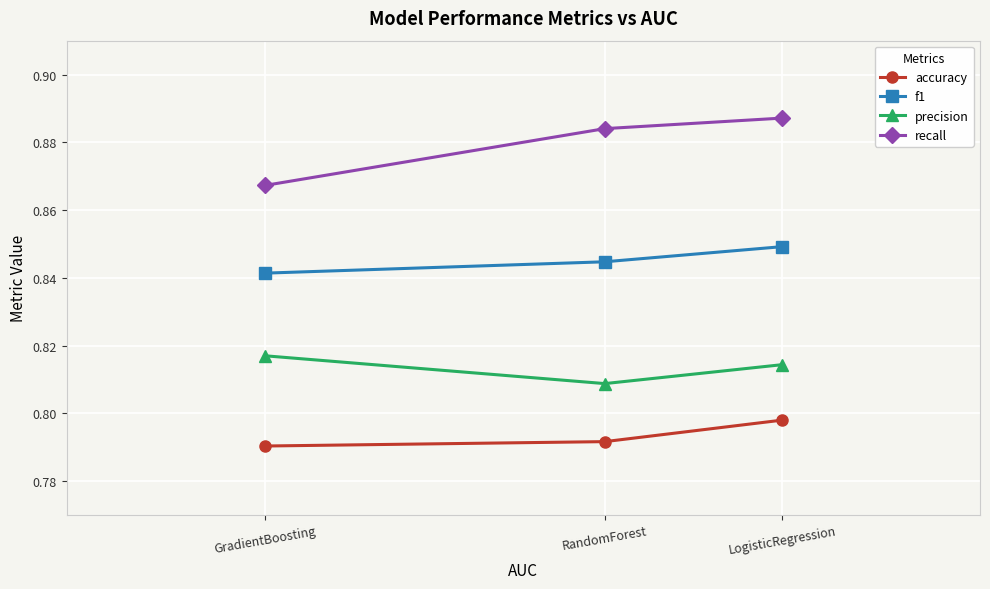

At which category is the sum across all series the highest?

LogisticRegression